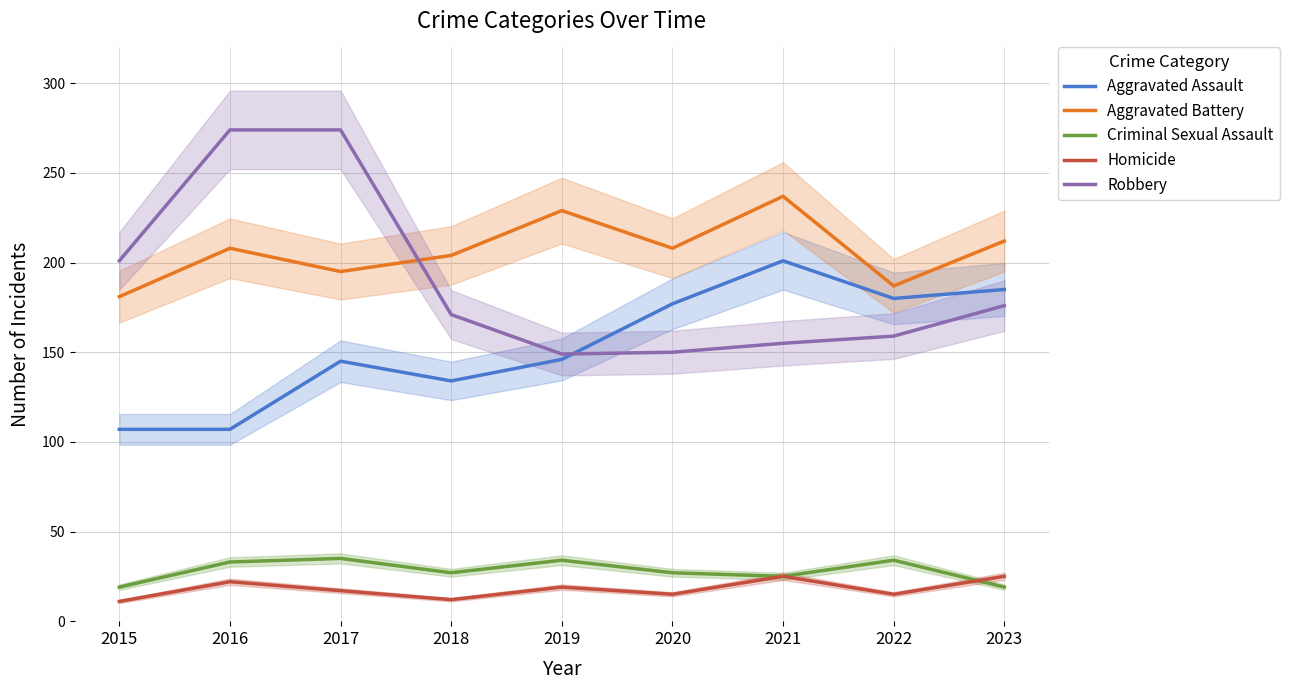

Reading left to right, extract all data points from this chart.

Aggravated Assault: 107	107	145	134	146	177	201	180	185
Aggravated Battery: 181	208	195	204	229	208	237	187	212
Criminal Sexual Assault: 19	33	35	27	34	27	25	34	19
Homicide: 11	22	17	12	19	15	25	15	25
Robbery: 201	274	274	171	149	150	155	159	176